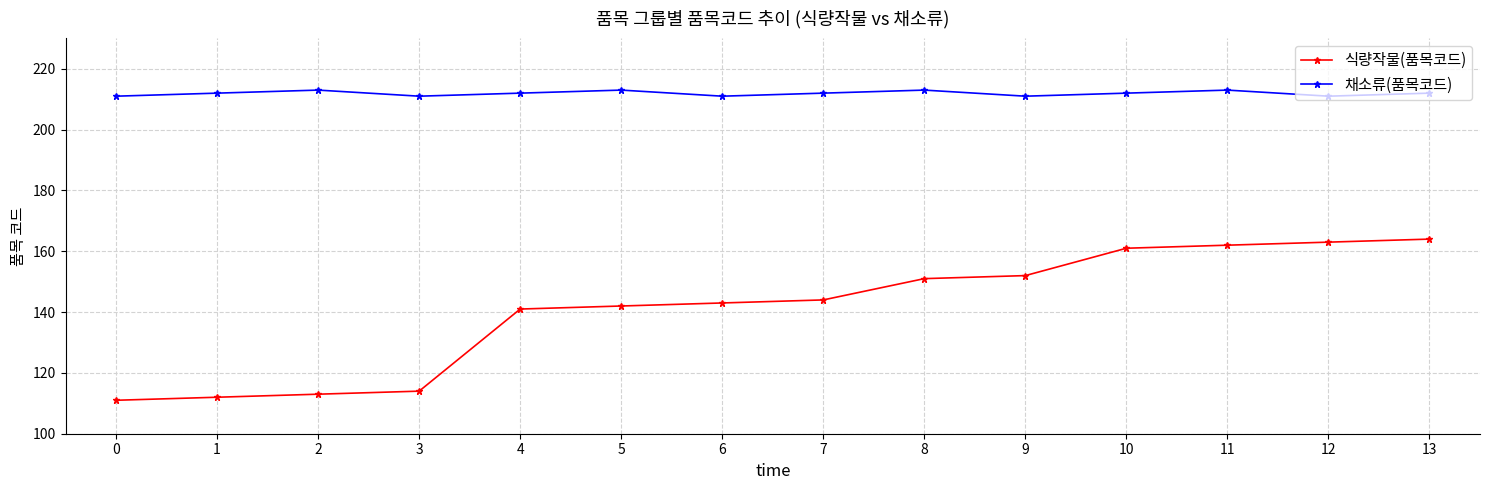

Count the number of data series in this chart.

2